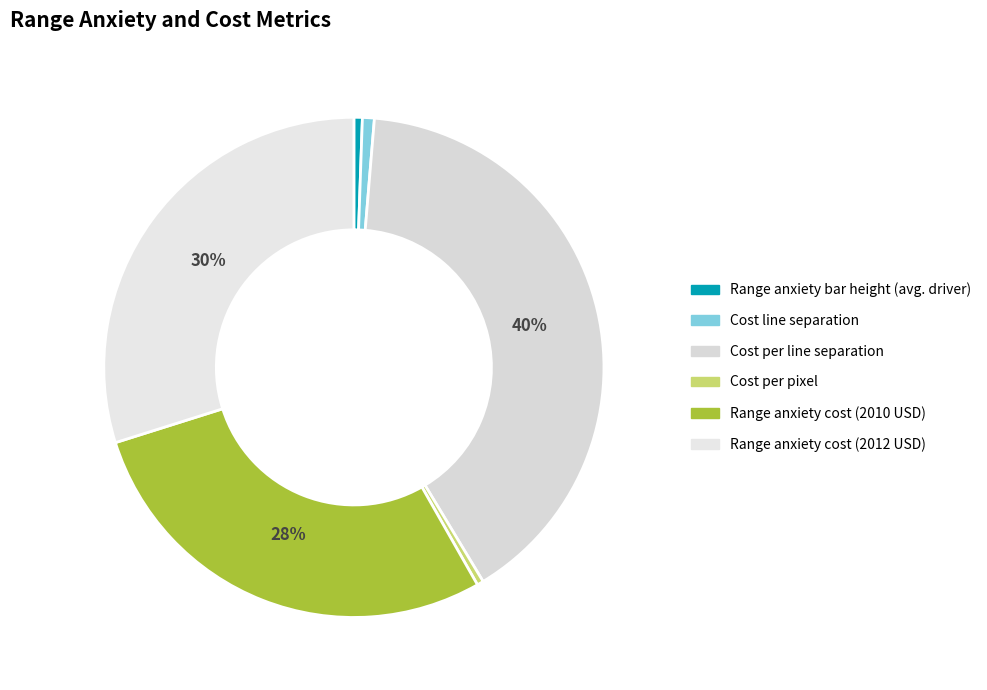

How many slices are in this pie chart?

6